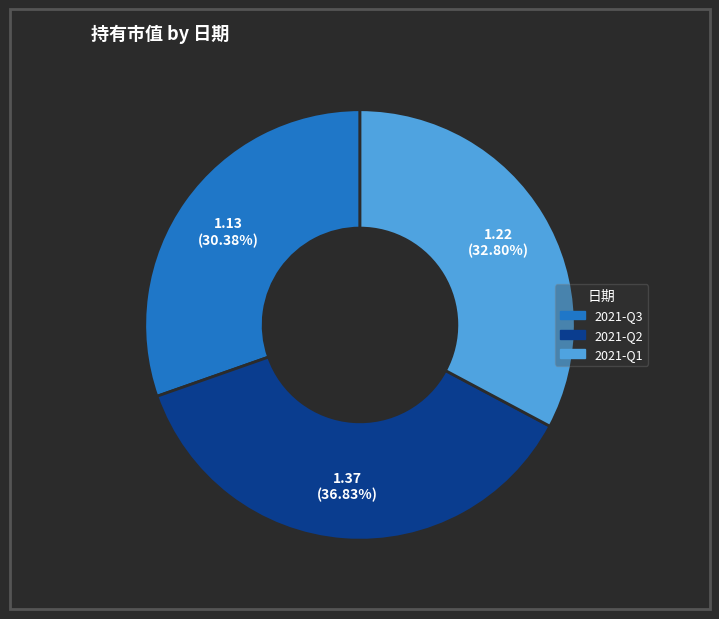

To the nearest percent, what is the average slice percentage?

33%